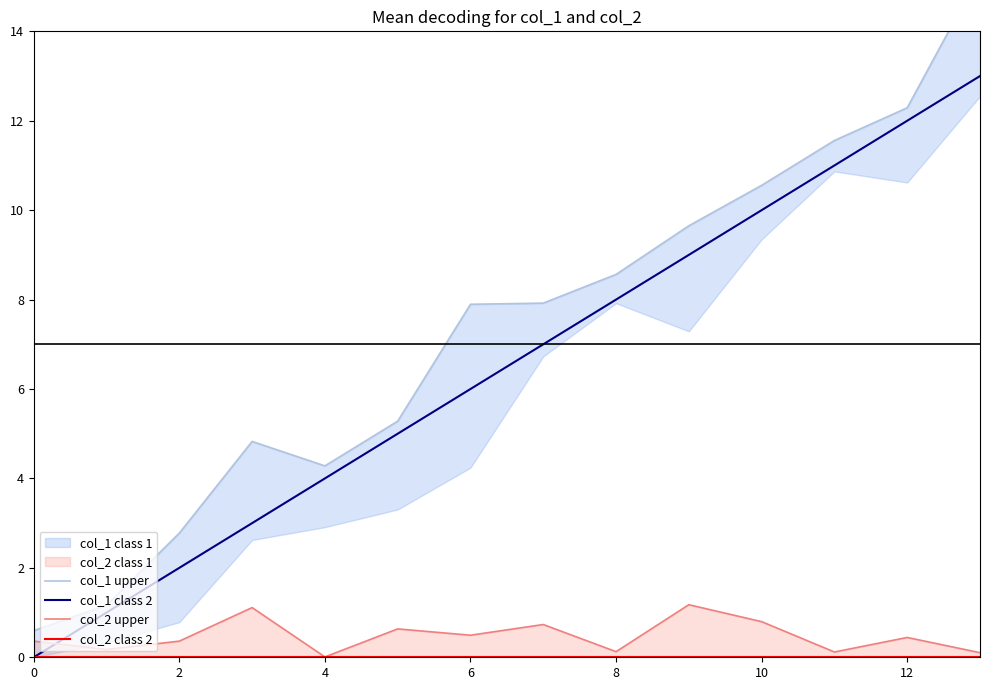

Reading left to right, what are all the values shown in this chart?

col_1 upper: 0.6	1.2	2.8	4.8	4.3	5.3	7.9	7.9	8.6	9.7	10.6	11.6	12.3	15.3
col_1 class 2: 0.0	1.0	2.0	3.0	4.0	5.0	6.0	7.0	8.0	9.0	10.0	11.0	12.0	13.0
col_2 upper: 0.4	0.2	0.4	1.1	0.0	0.6	0.5	0.7	0.1	1.2	0.8	0.1	0.4	0.1
col_2 class 2: 0.0	0.0	0.0	0.0	0.0	0.0	0.0	0.0	0.0	0.0	0.0	0.0	0.0	0.0